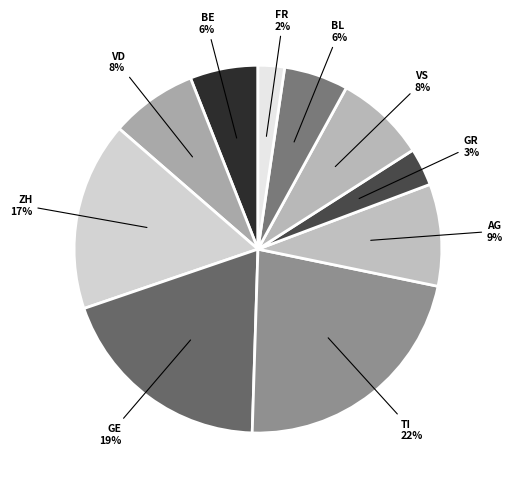

Is there a majority slice in this chart?

No